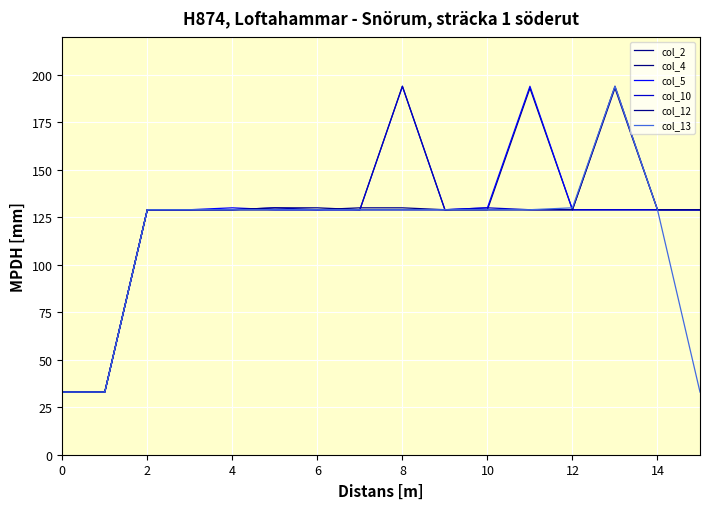

What is the maximum value shown in the chart?

194